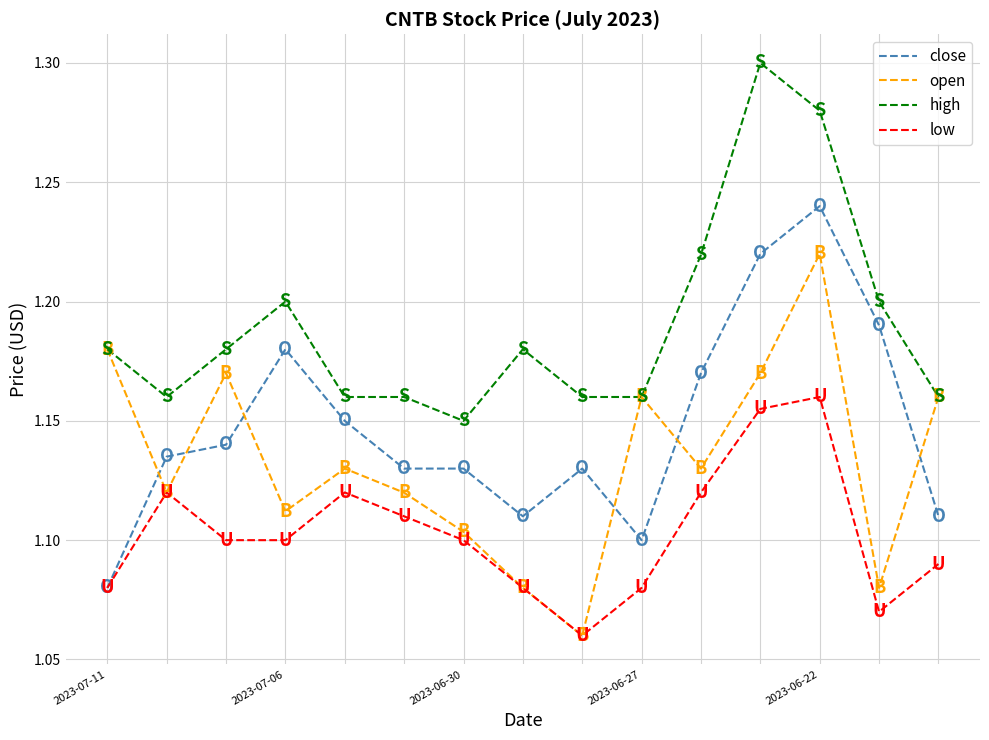

Which series ends up on top after the final intersection of close and open?

open